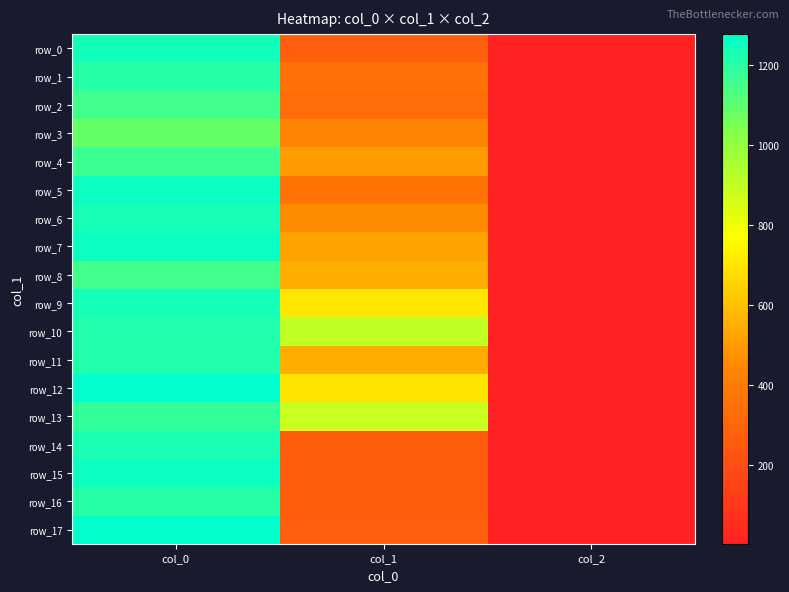

How many values in the row_7 series are below 523?

1